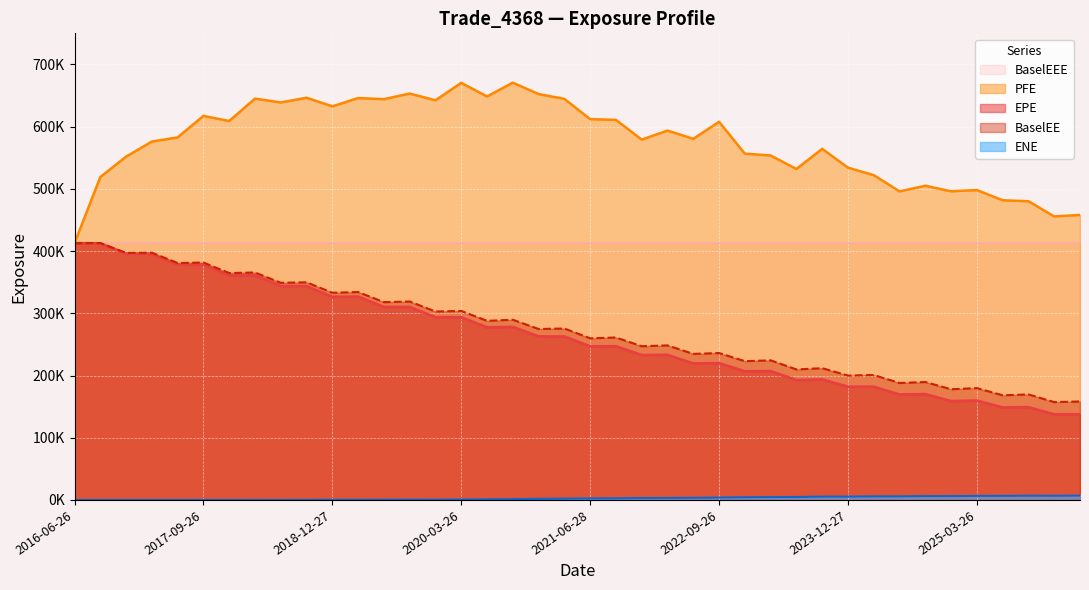

What is the average value of the EPE series?

262922.3